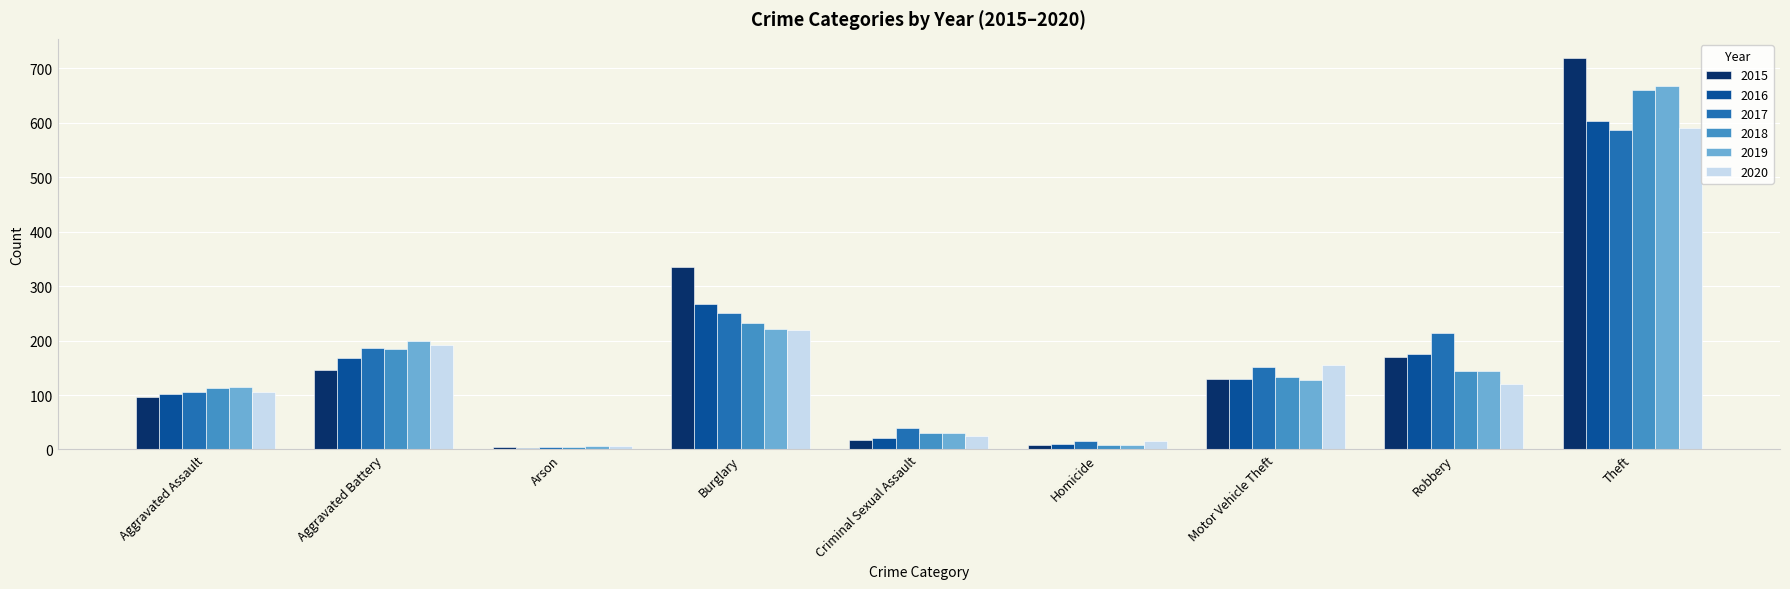

The value of 2019 at Aggravated Battery is 354. True or false?

False